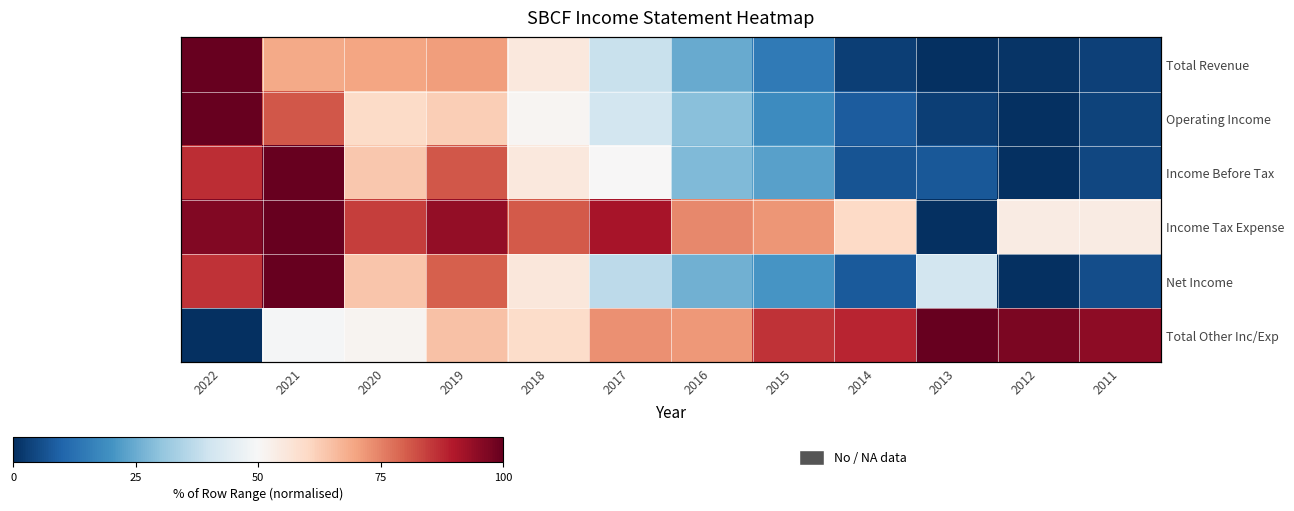

Which label corresponds to the smallest value in the chart?

2013